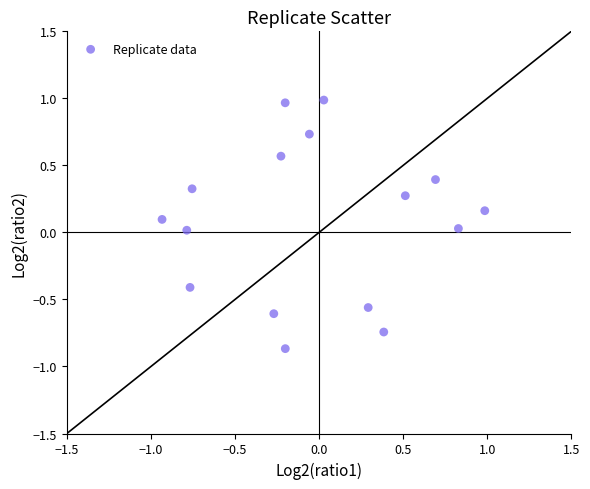

What is the range of Y values (max minus min)?

1.9